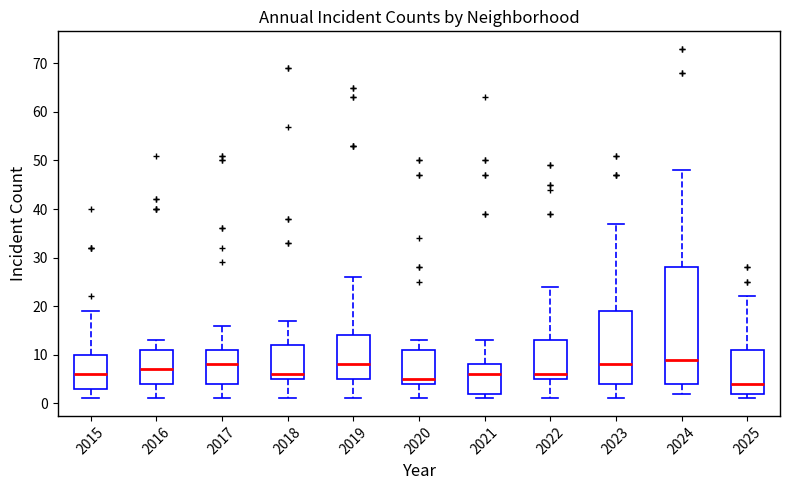

Which box is the tallest, from its lower edge to its upper edge?

2024